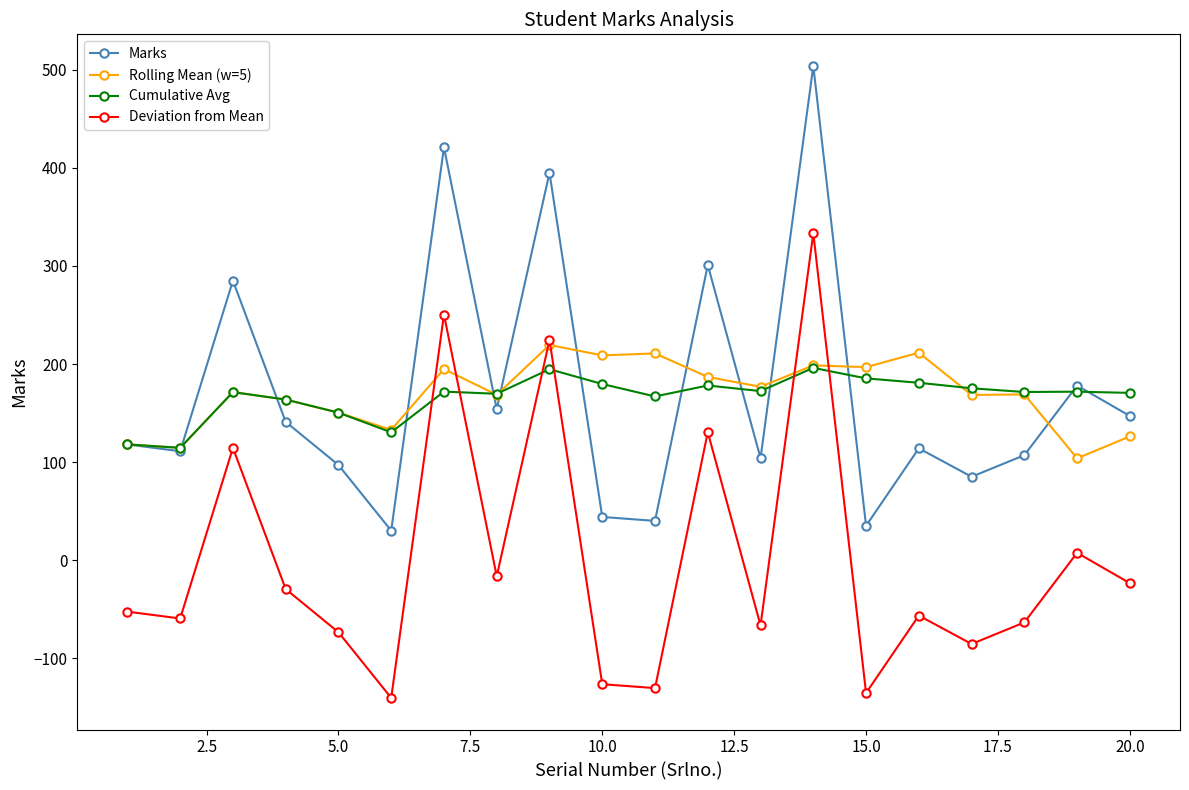

True or false: Deviation from Mean has more than 1 points higher than both neighbors.

True